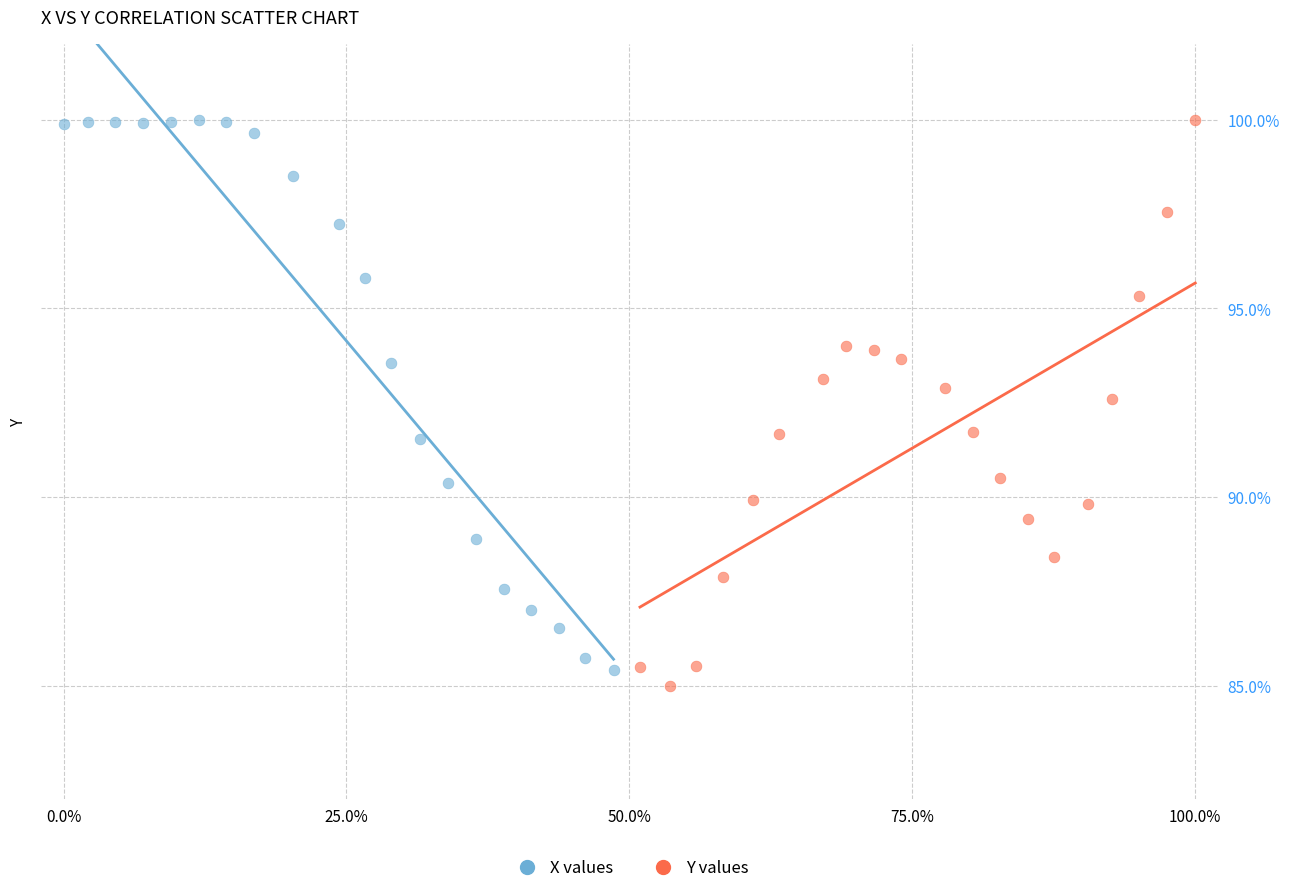

What are all the series names shown in the legend?

X values, Y values